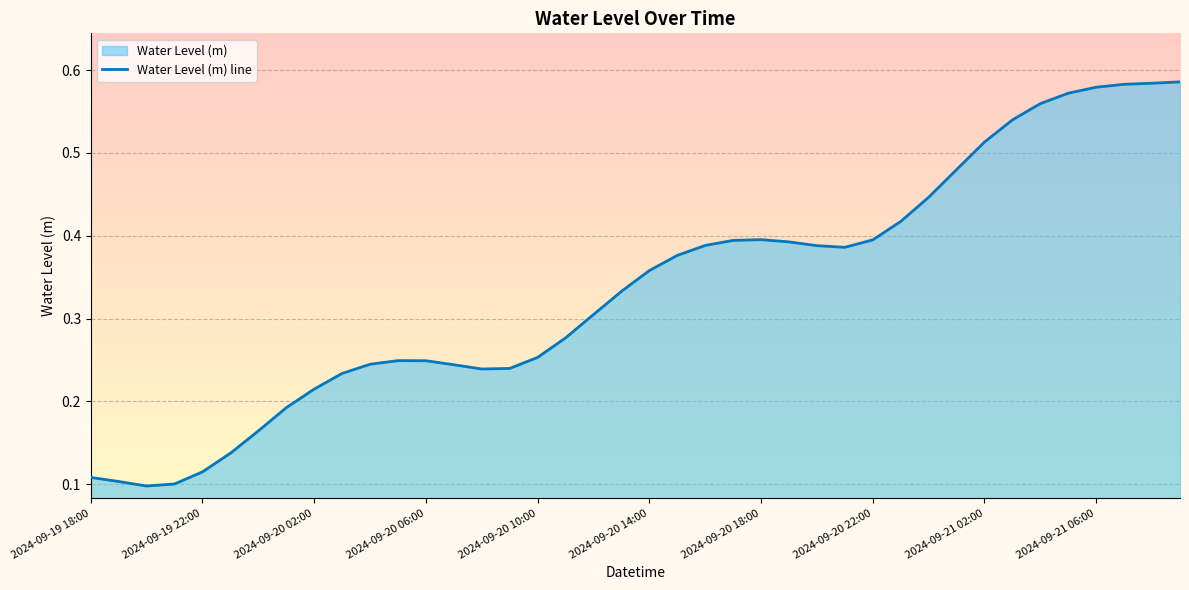

What is the change in value from 15 to 30?

+0.2